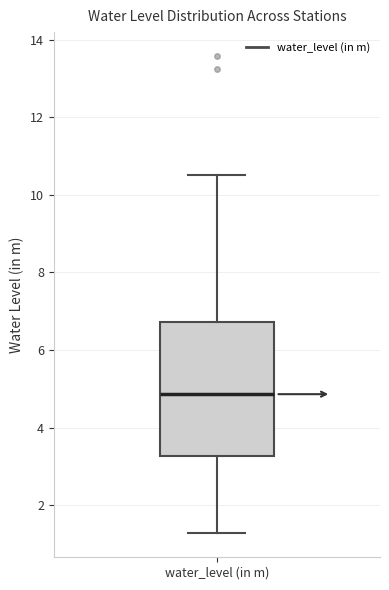

Where does the median line of the box for water_level (in m) sit on the y-axis? The values are not printed on the chart, so give them approximately, as read against the axis.

4.8